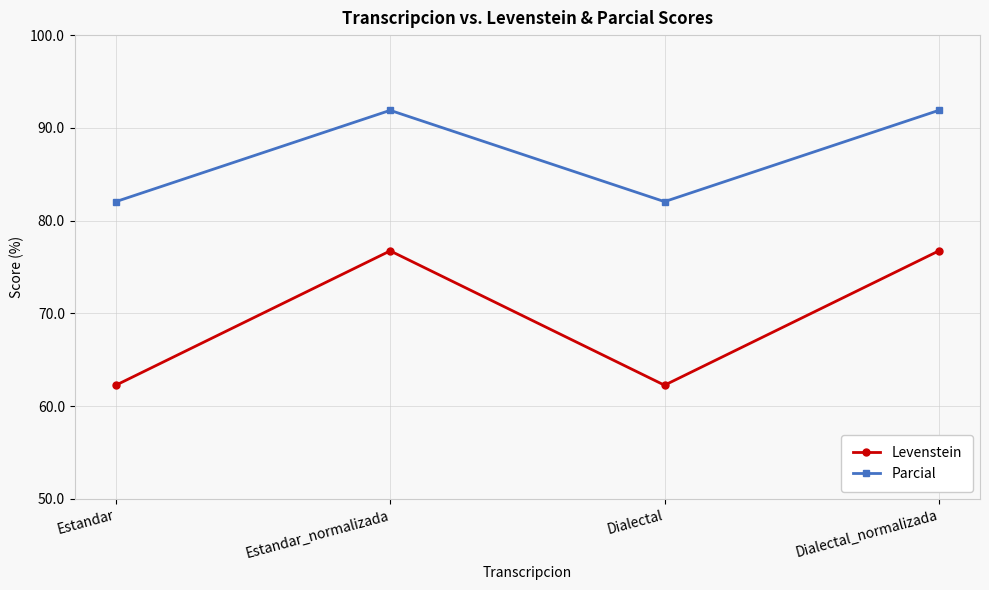

What are all the series names shown in the legend?

Levenstein, Parcial